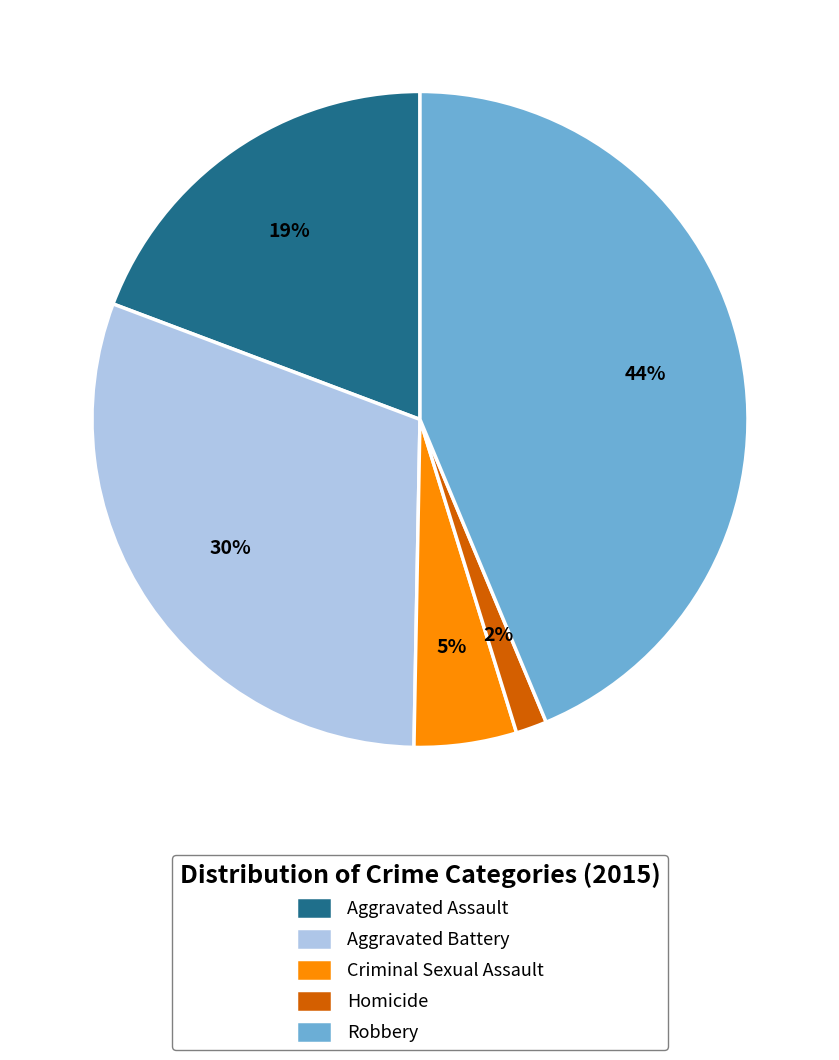

Is Criminal Sexual Assault the majority of the pie?

No